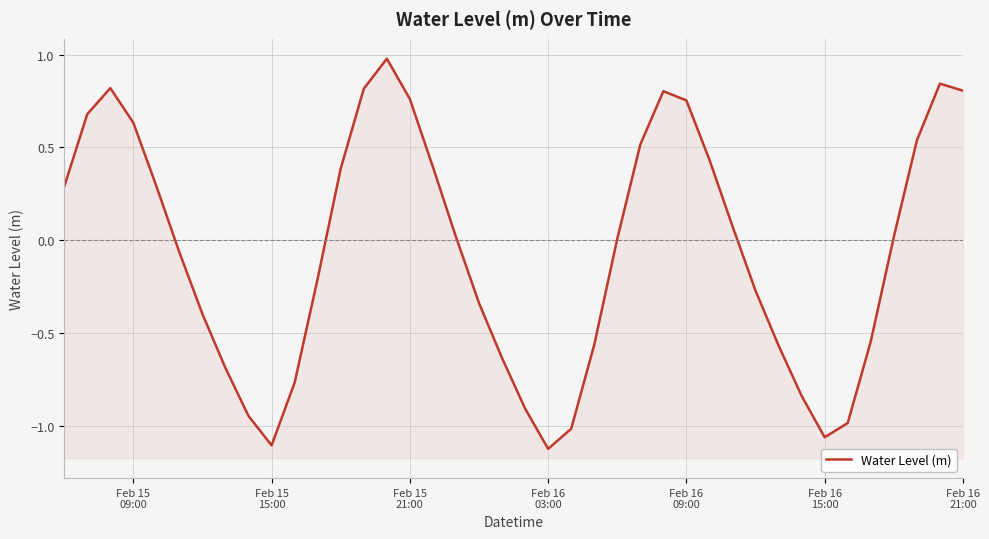

How many series are shown in this chart?

1